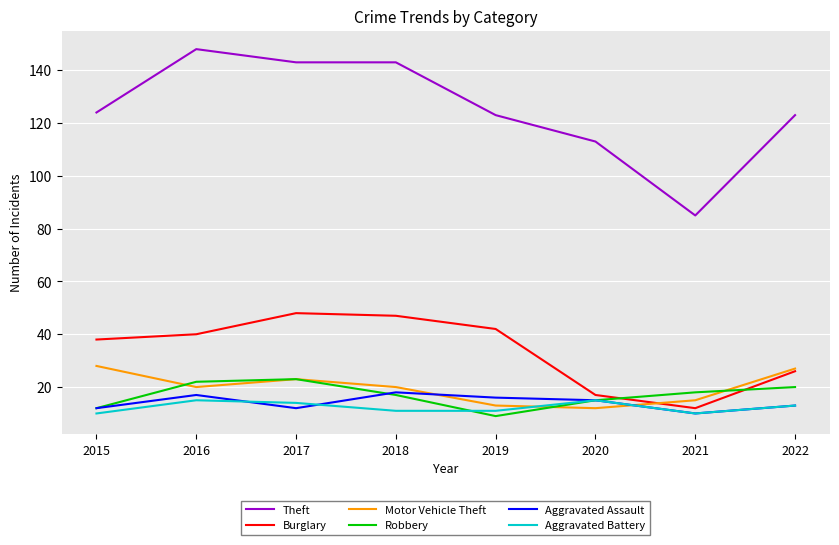

Where is Burglary nearest to the value 30?

2022